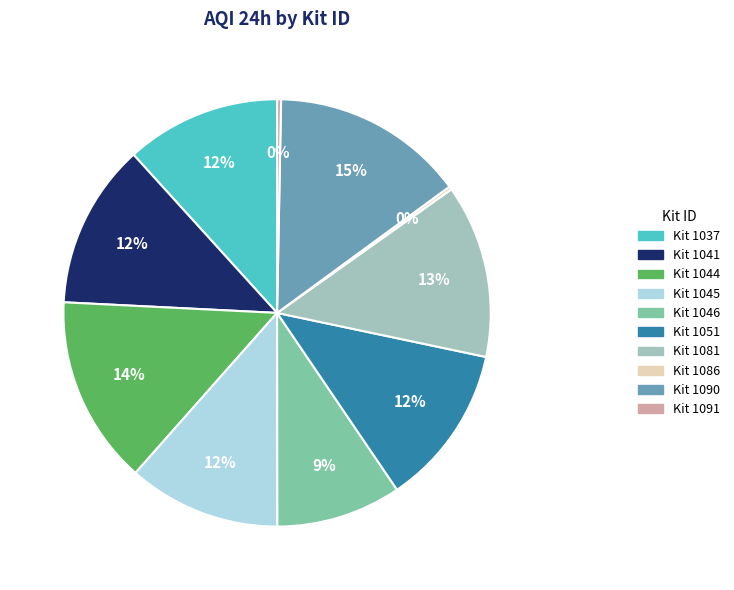

Combined, do Kit 1041 and Kit 1037 account for over 50%?

No